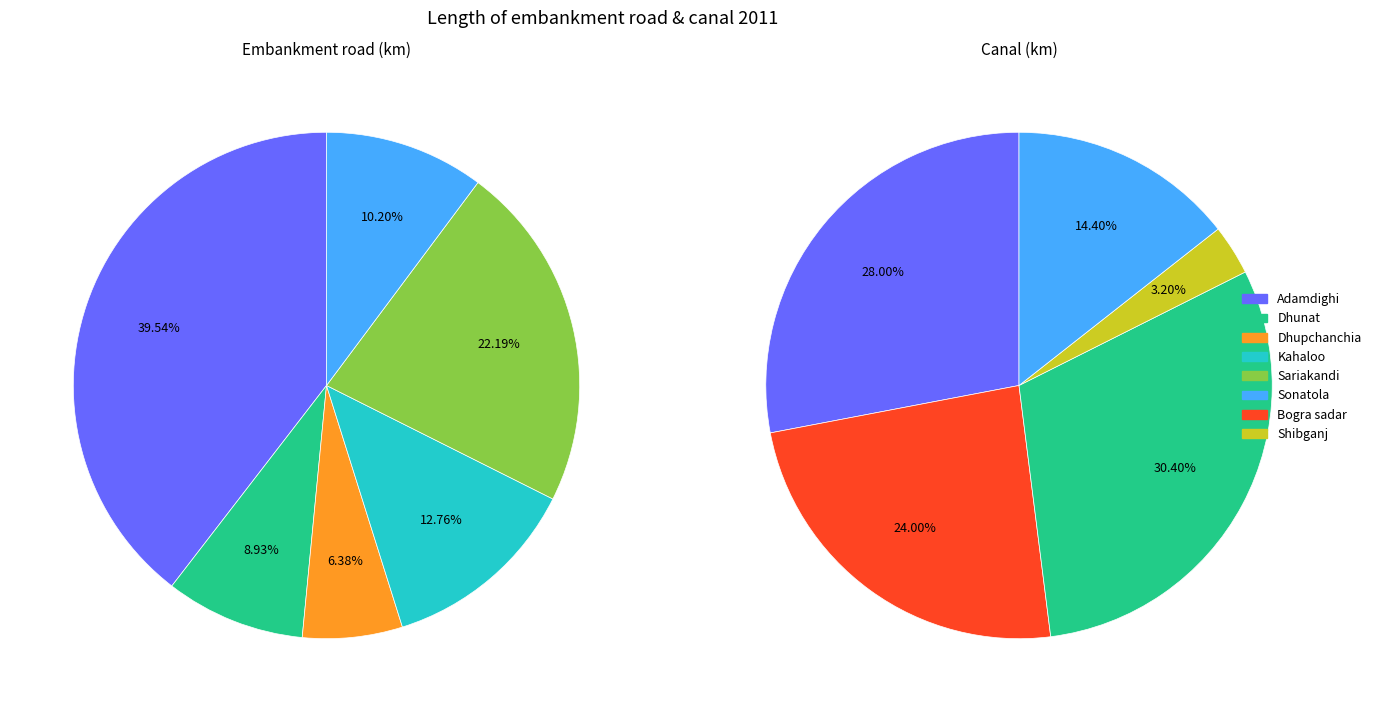

The Gabtali slice represents 0% of the pie. True or false?

True